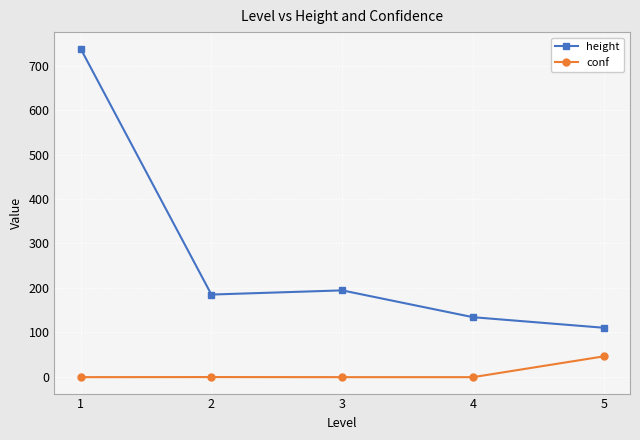

True or false: height and conf cross at least once.

False